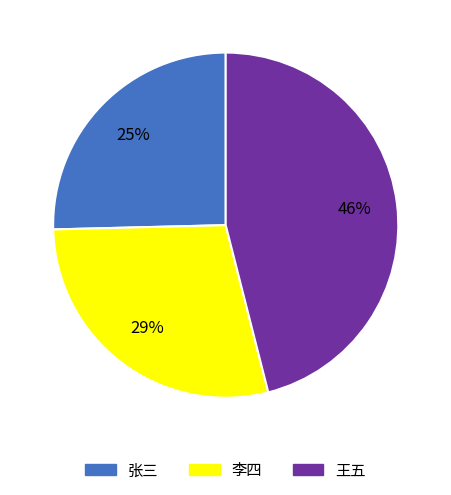

Which slice is the smallest?

张三